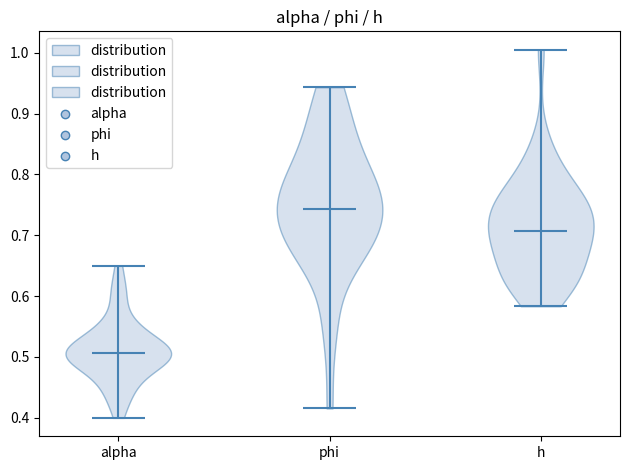

Which violin has the lowest median line?

alpha